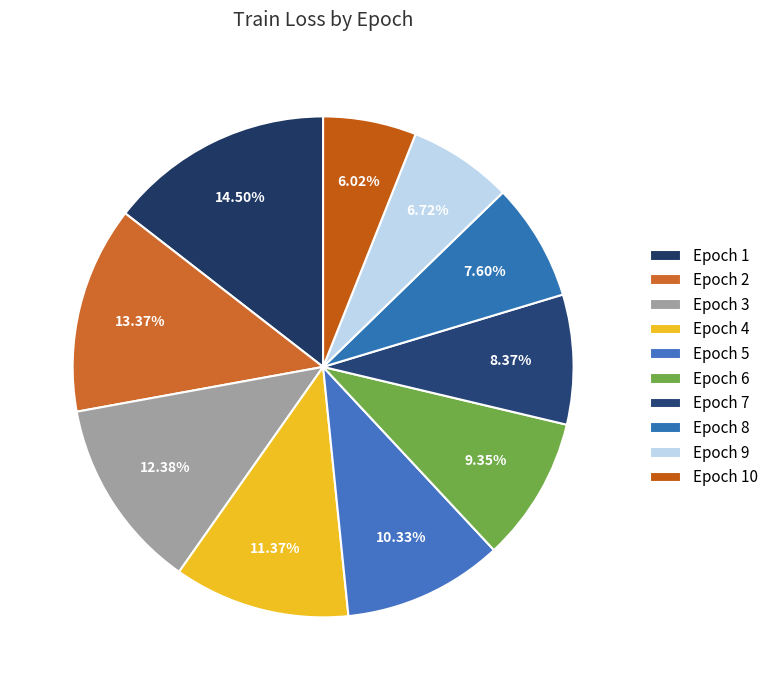

To the nearest percent, what portion does Epoch 4 represent?

11%